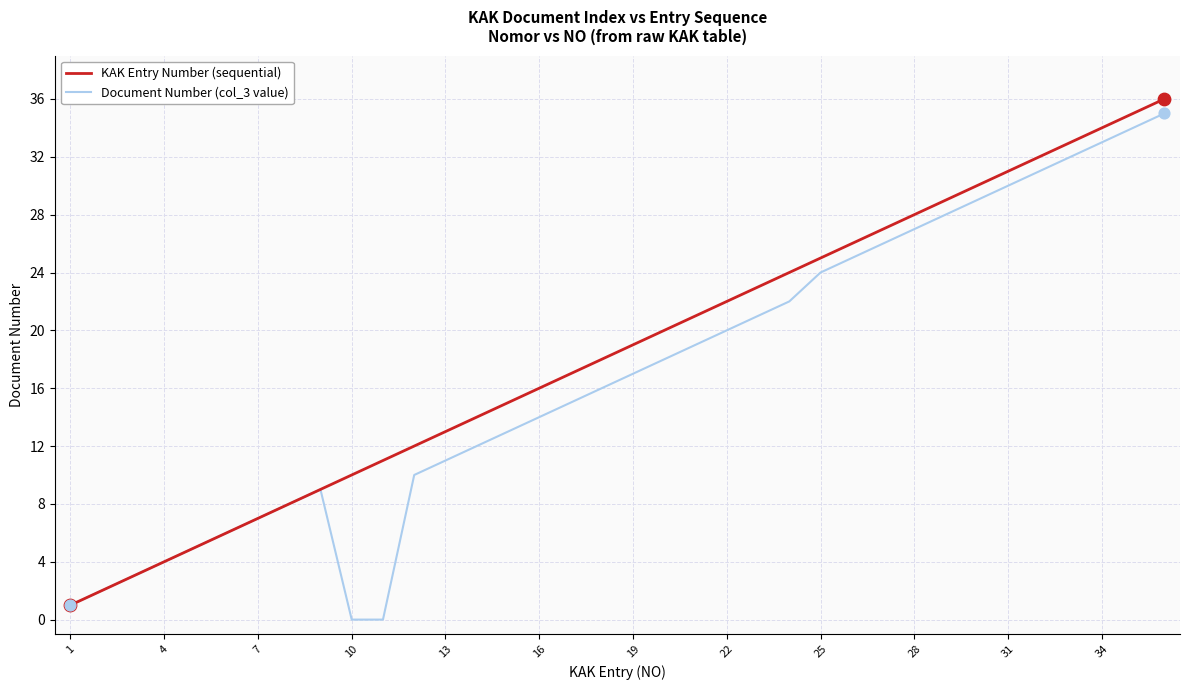

What is the maximum value shown in the chart?

36